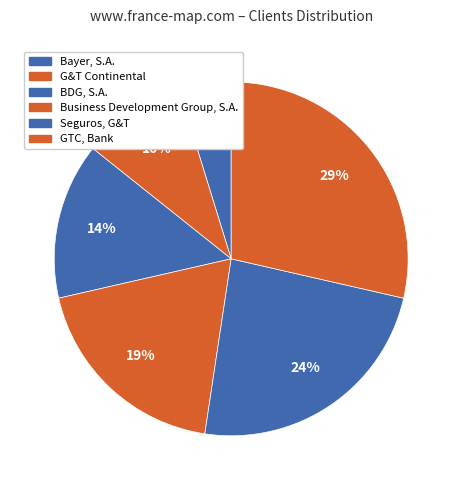

The Business Development Group, S.A. slice represents 19% of the pie. True or false?

True